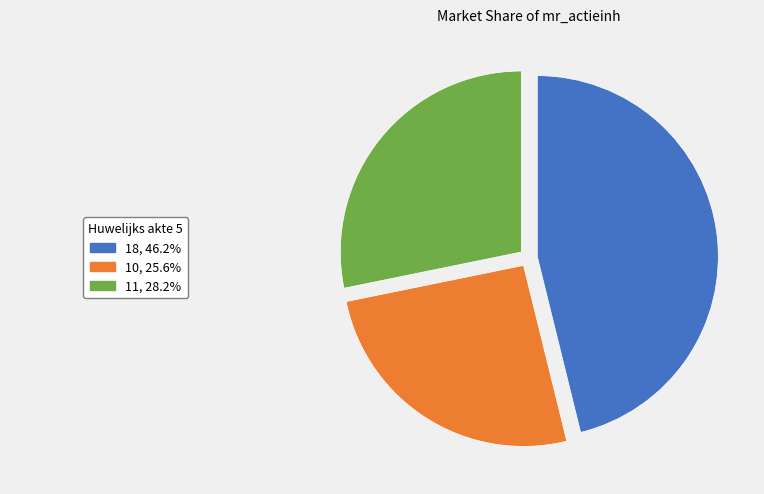

Is there a majority slice in this chart?

No